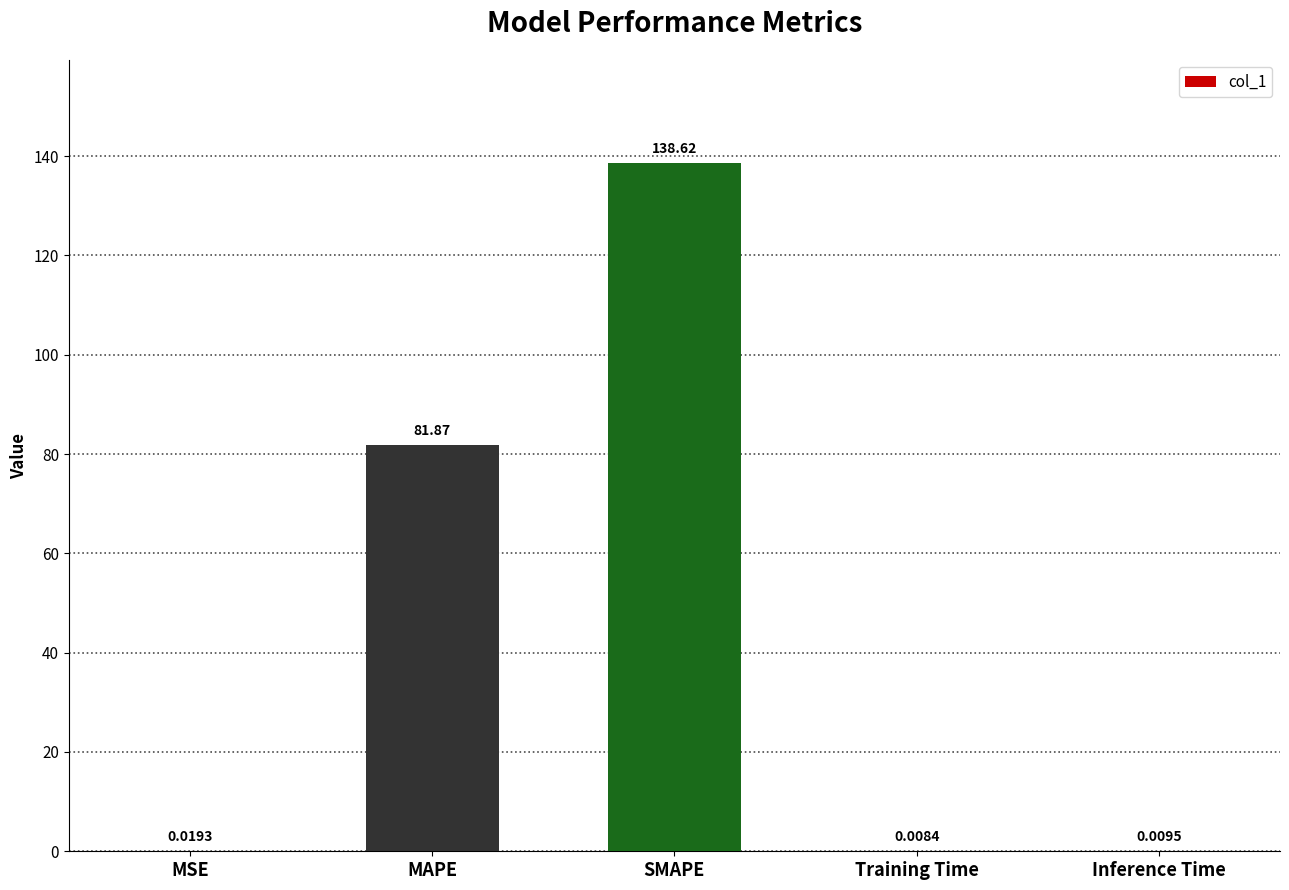

Which label corresponds to the largest value in the chart?

SMAPE